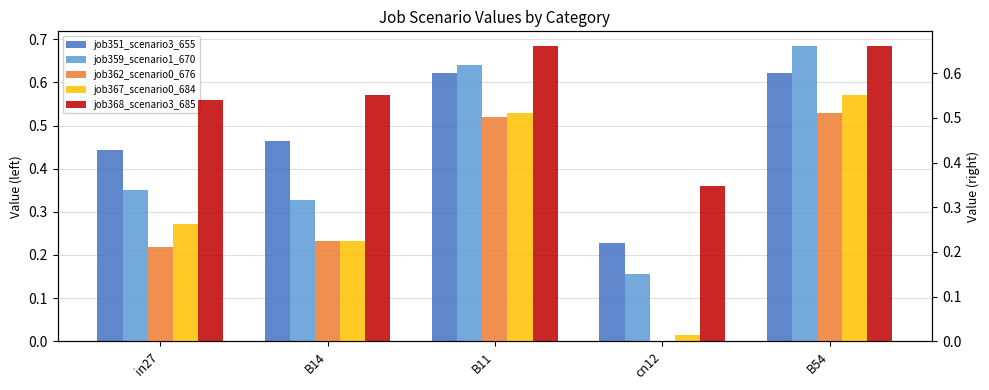

Rank the categories by job367_scenario0_684 value from lowest to highest.

cn12, B14, in27, B11, B54